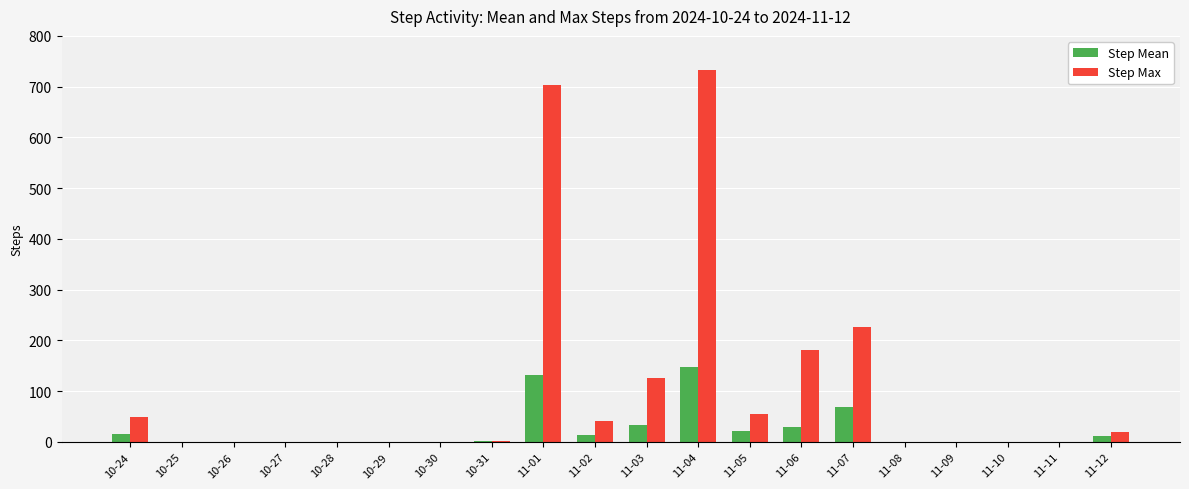

What is the difference between the Step Max values at 11-01 and 10-25?

704.0